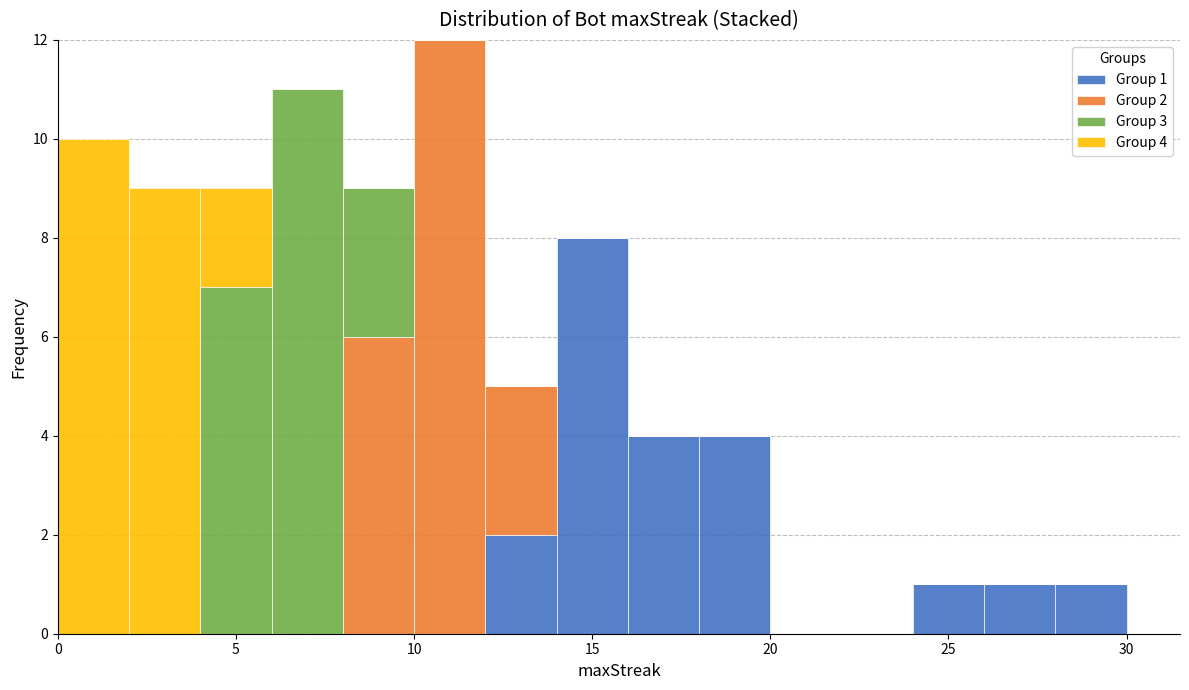

Which range on the x-axis has the tallest stacked bar (by total height)?

10 to 12